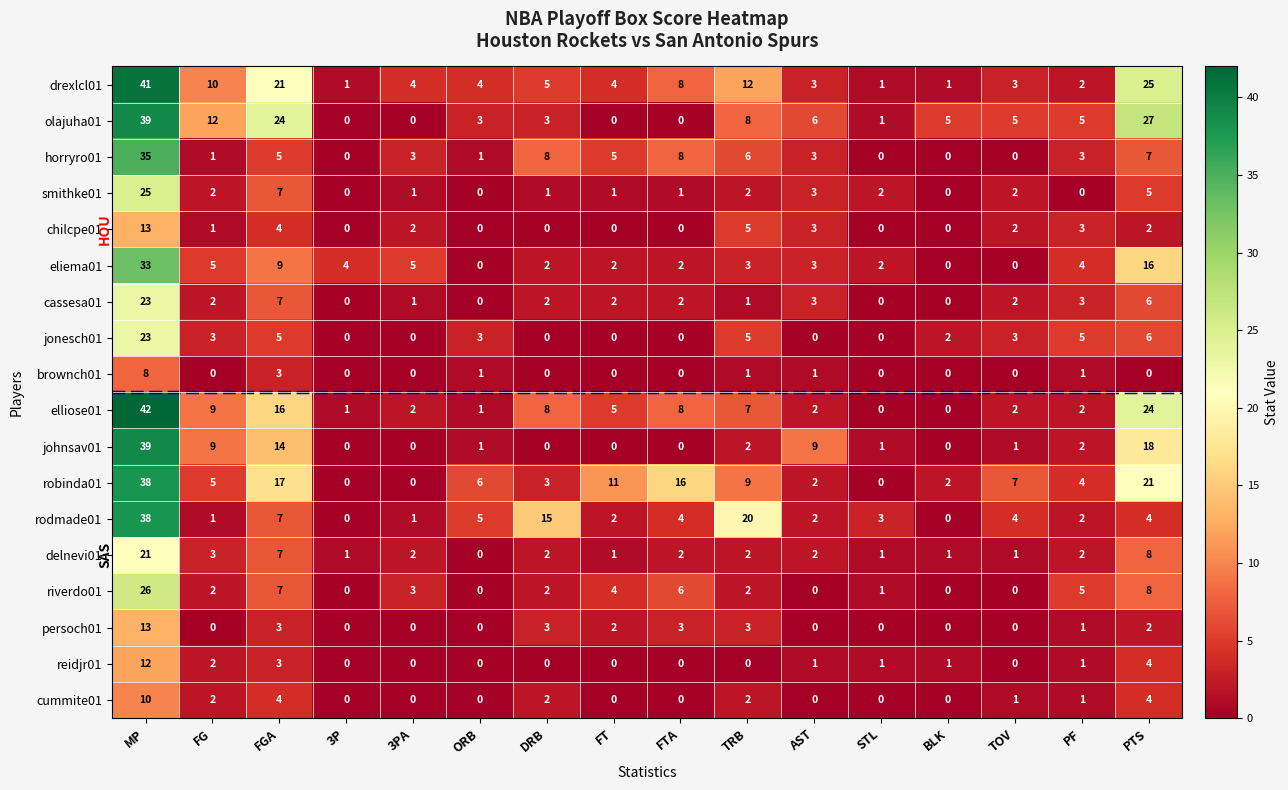

Which series changed the most between FGA and DRB?

olajuha01